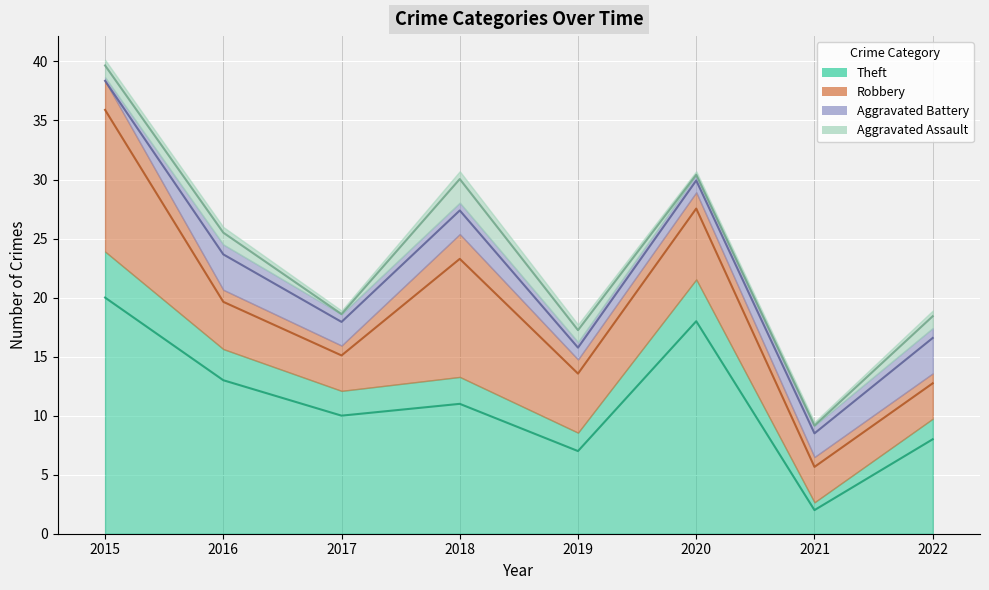

Is it true that Robbery equals 4 at 2015?

False